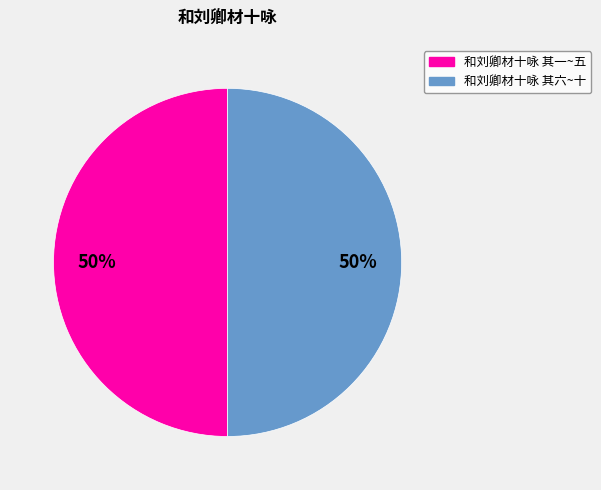

To the nearest percent, what is the average slice percentage?

50%